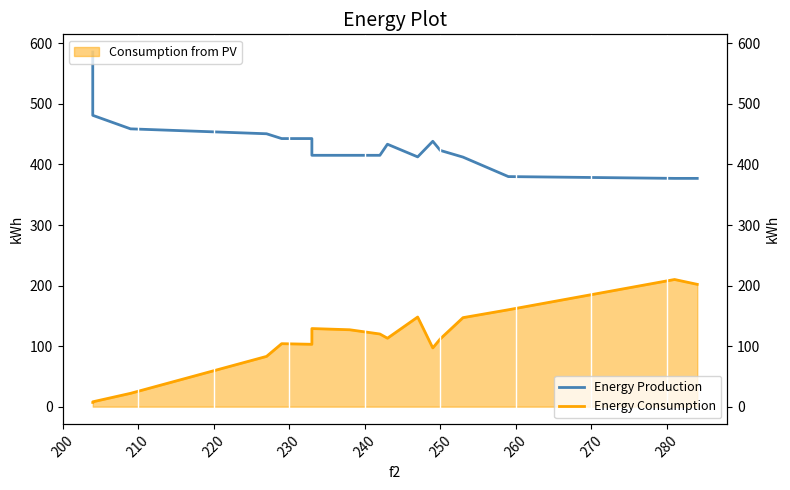

Which series changed the most between 200 and 240?

Energy Production